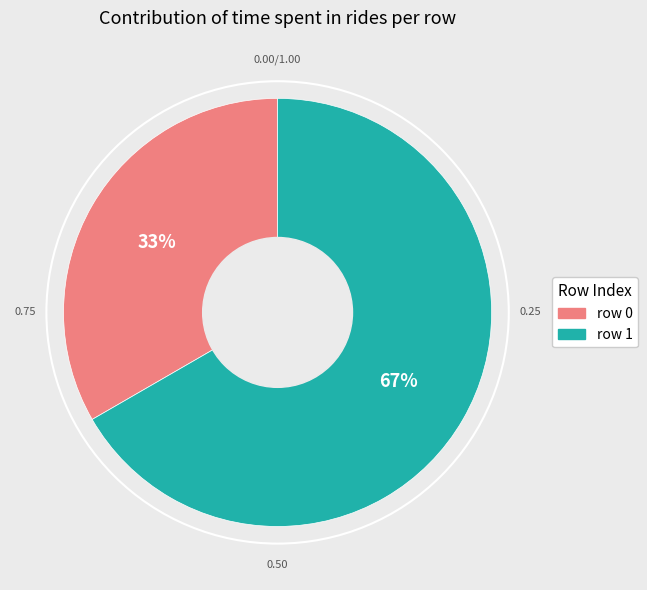

Is there a majority slice in this chart?

Yes